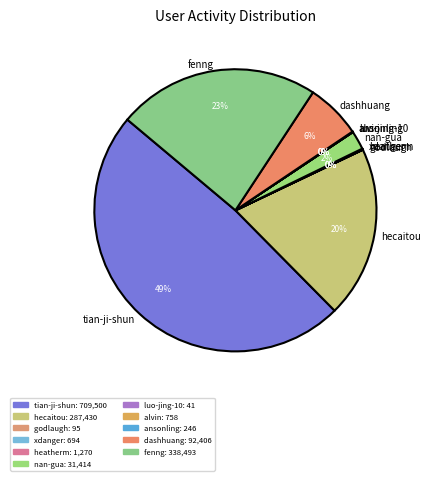

To the nearest percent, what is the difference between the nan-gua and dashhuang slice percentages?

4%